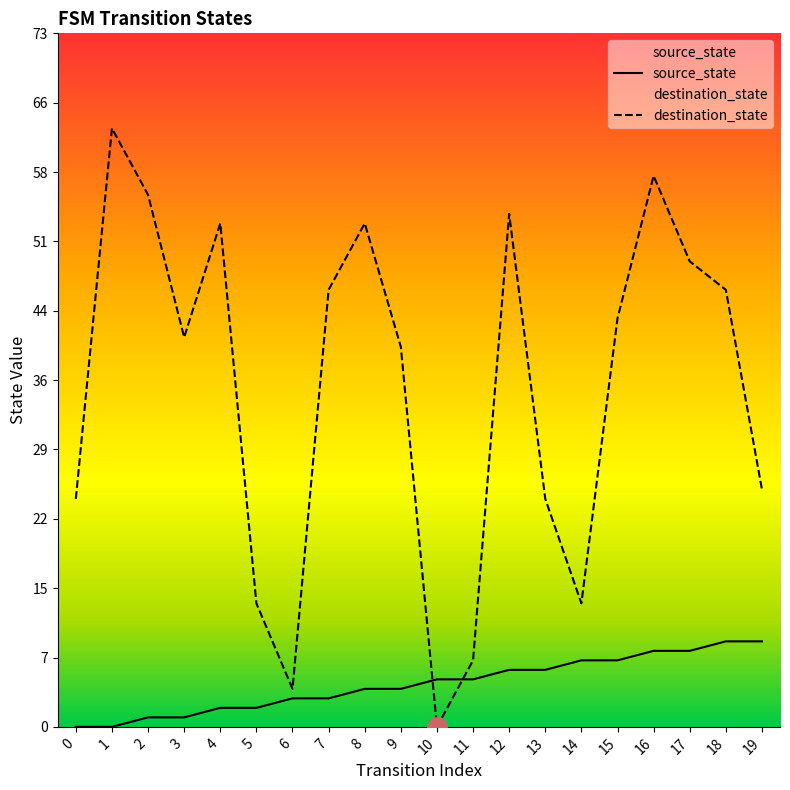

What is the value of the destination_state point at the 3rd from the left?

56